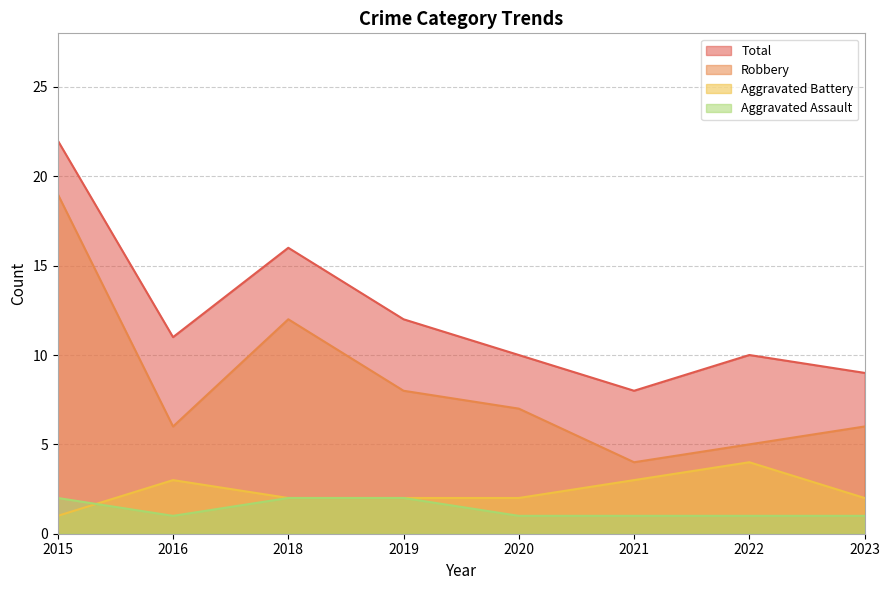

Where is Aggravated Battery nearest to the value 2?

2018